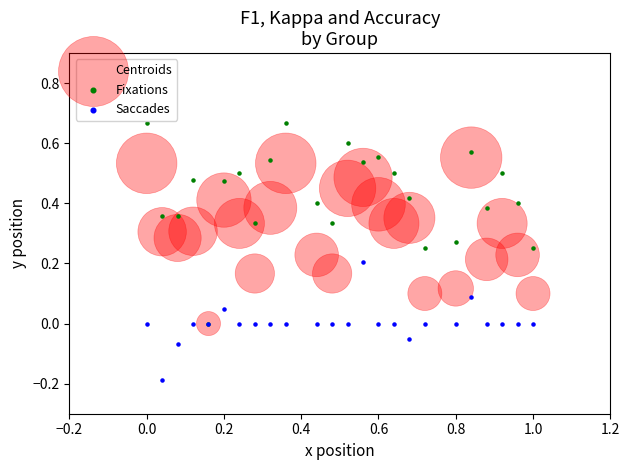

Which series reaches the minimum Y coordinate?

Saccades